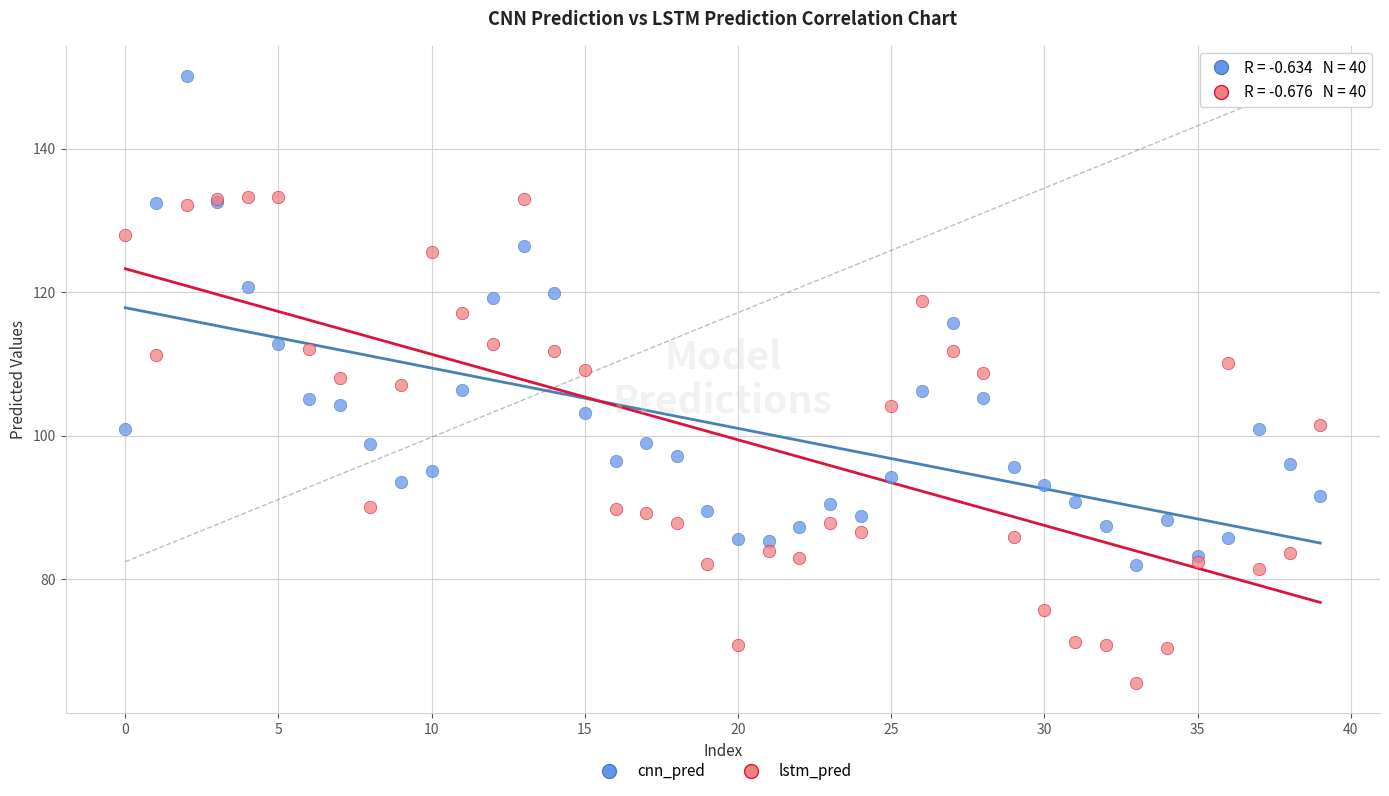

Which series reaches the maximum Y coordinate?

cnn_pred